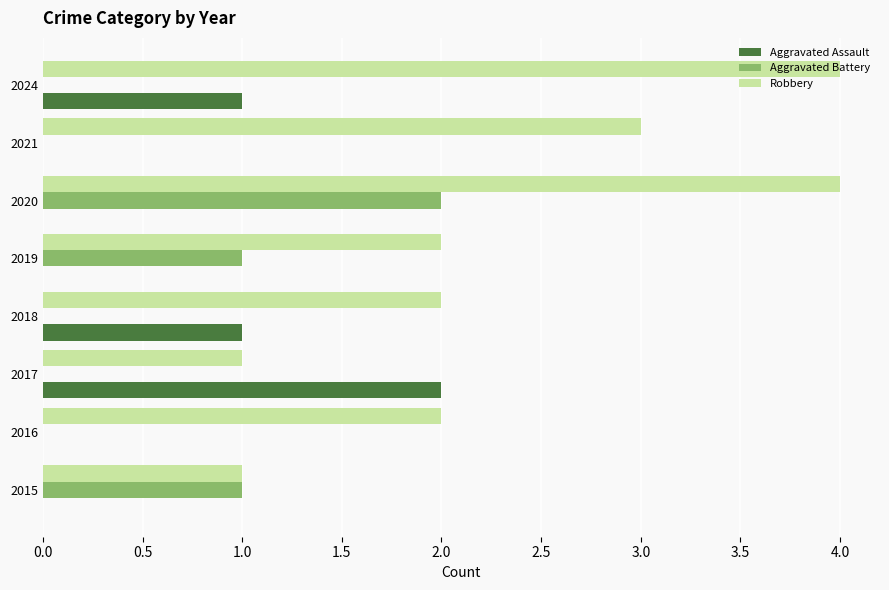

The Aggravated Battery series shows 0 at 2017. True or false?

True